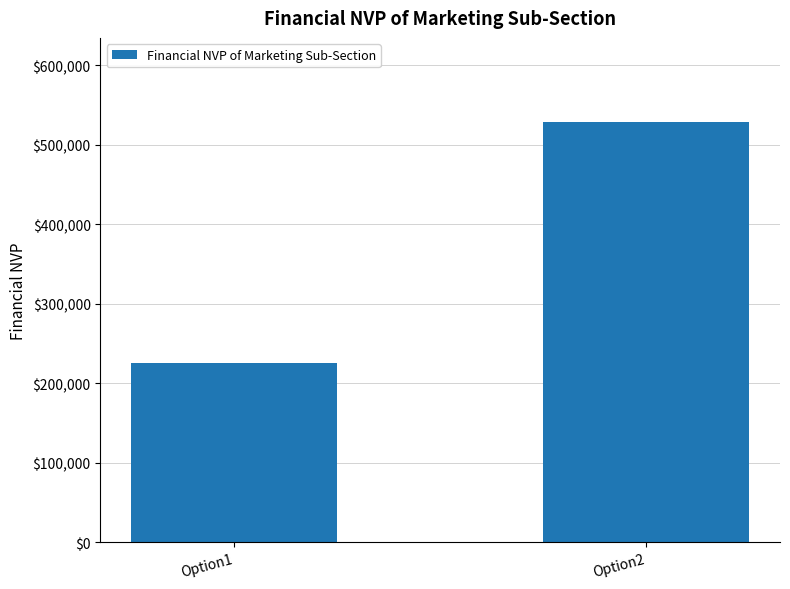

What is the average value?

377272.7